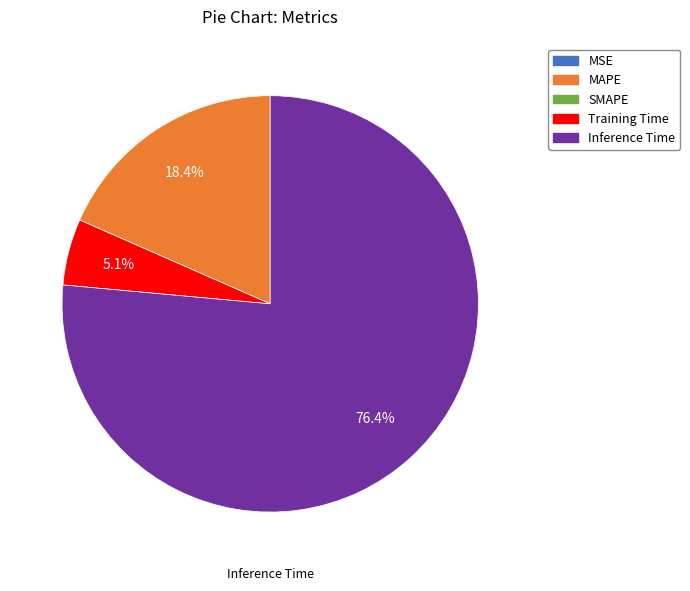

The Inference Time slice represents 76% of the pie. True or false?

True